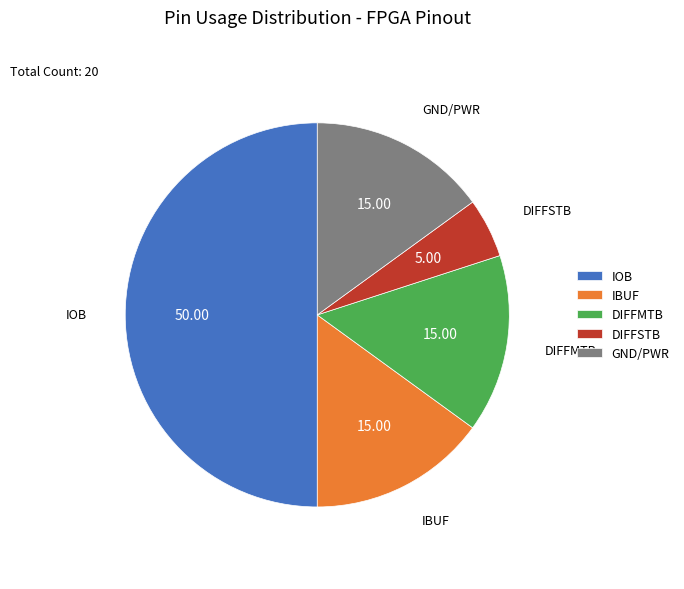

How many segments does this pie chart have?

5